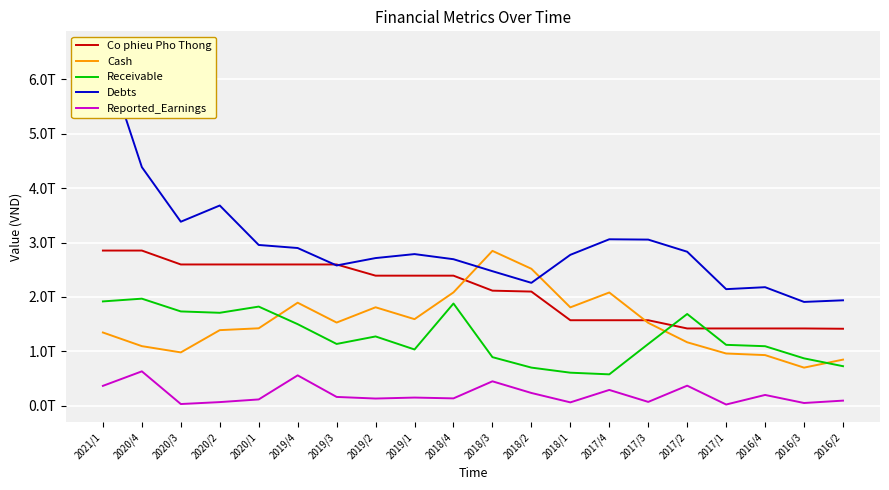

What are all the series names shown in the legend?

Co phieu Pho Thong, Cash, Receivable, Debts, Reported_Earnings